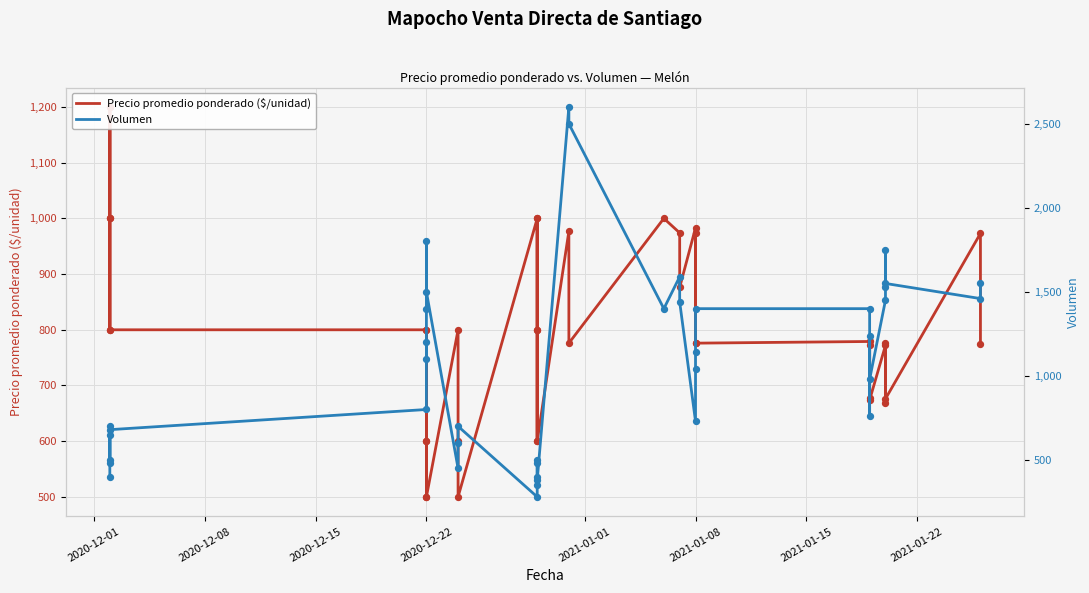

What are all the series names shown in the legend?

Precio promedio ponderado ($/unidad), Volumen